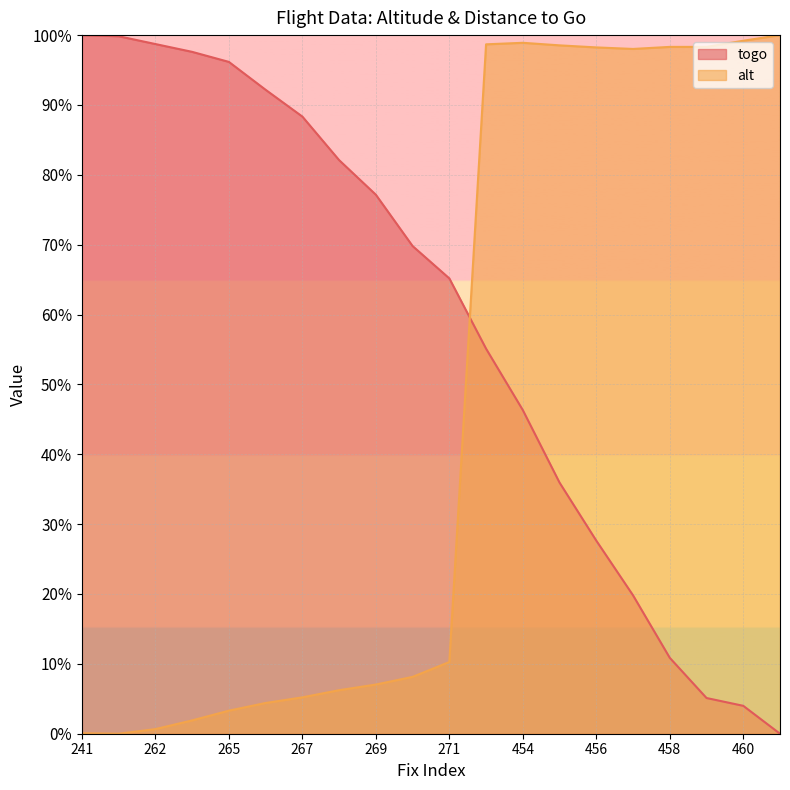

The alt series shows 0.0 at 241. True or false?

False